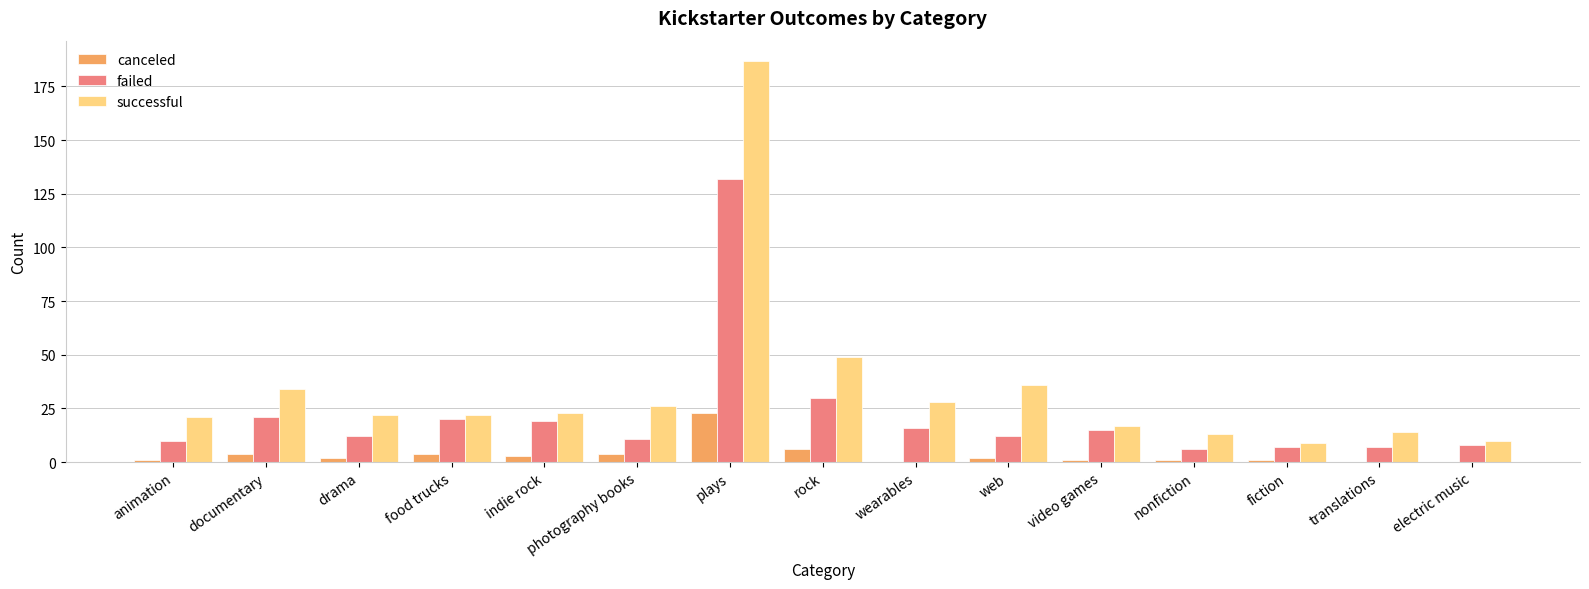

What is the total value across all series at wearables?

44